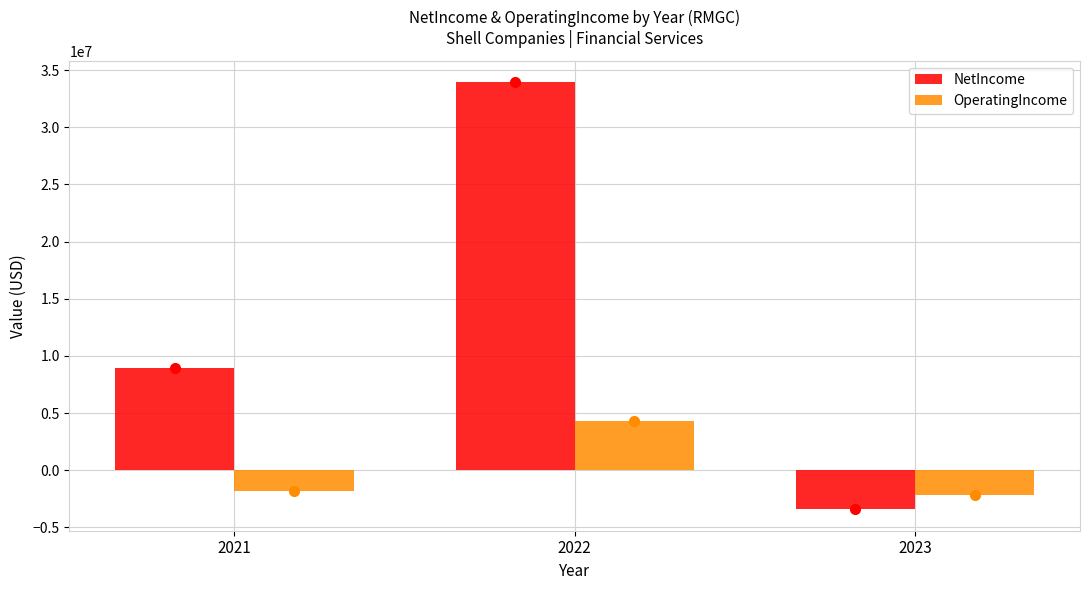

Reading left to right, transcribe all the data shown in this chart.

NetIncome: 8954231	33948782	-3418585
OperatingIncome: -1842337	4277821	-2142881